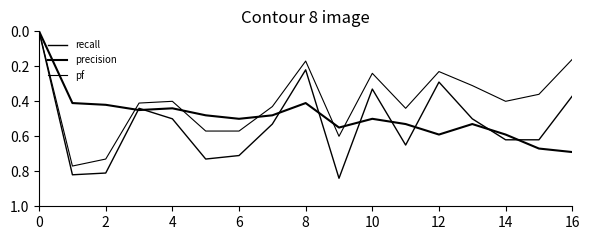

What is the value of the recall point at the 16th from the left?

0.6